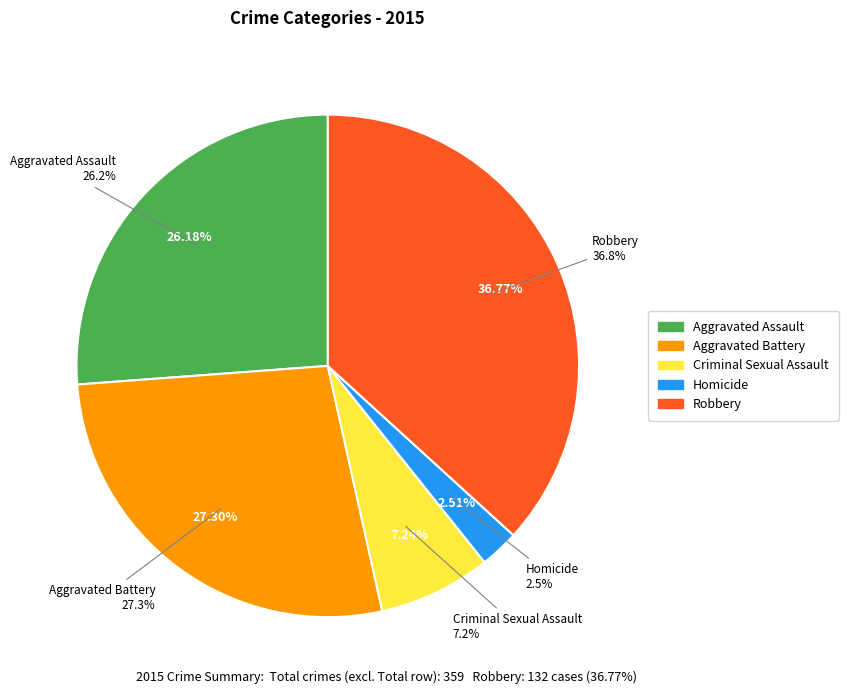

Which category has the smallest portion of the pie?

Homicide